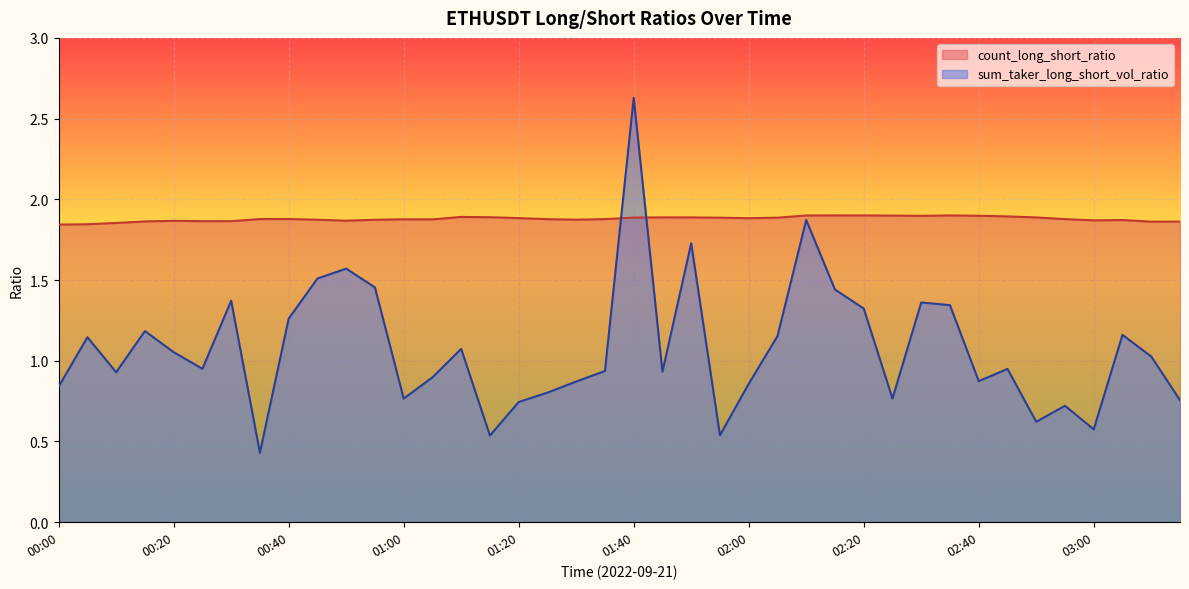

Between 01:10 and 02:10, which is larger?

02:10